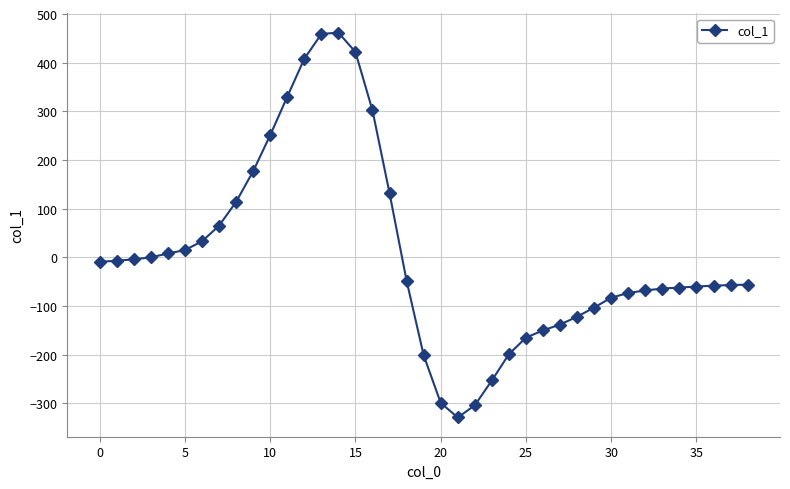

How many data points are above -56?

19